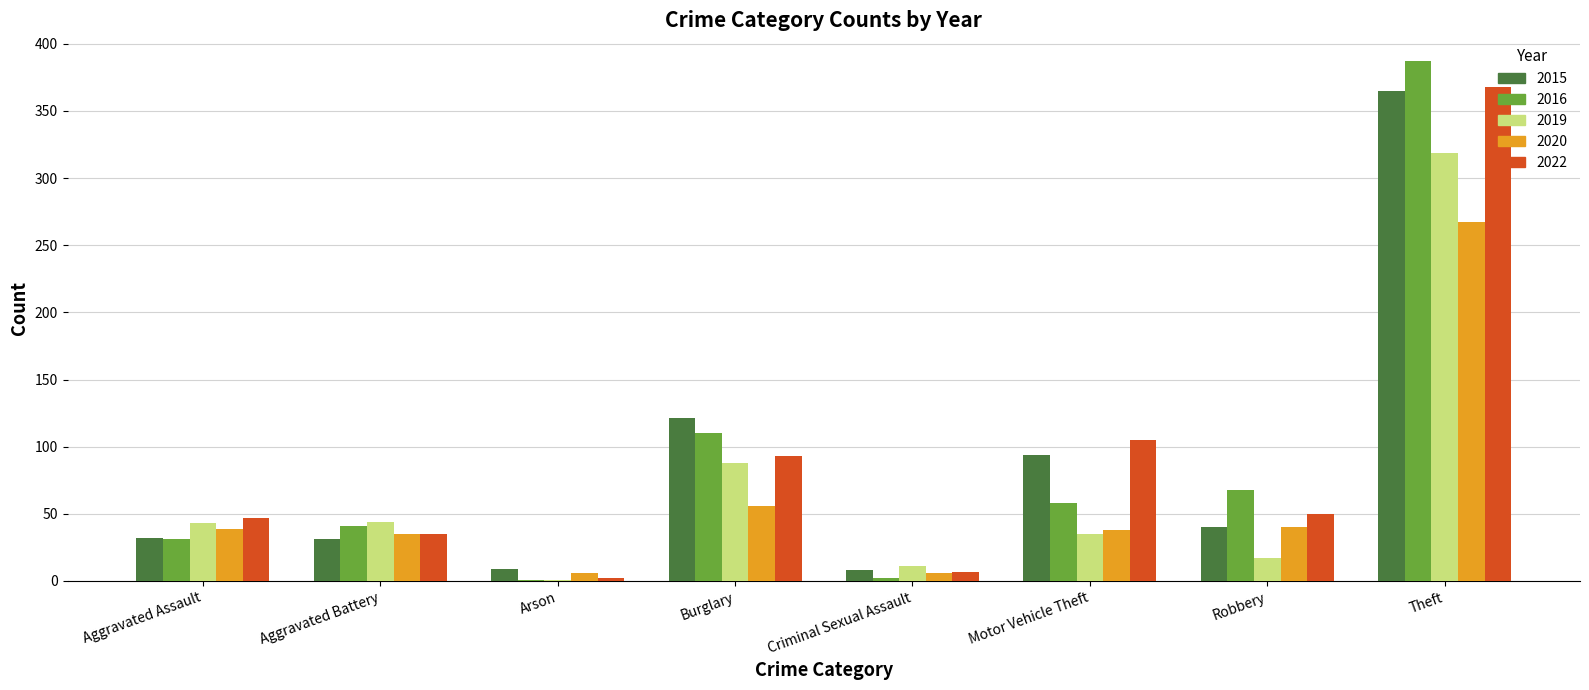

At which label is 2015 closest to 186?

Burglary